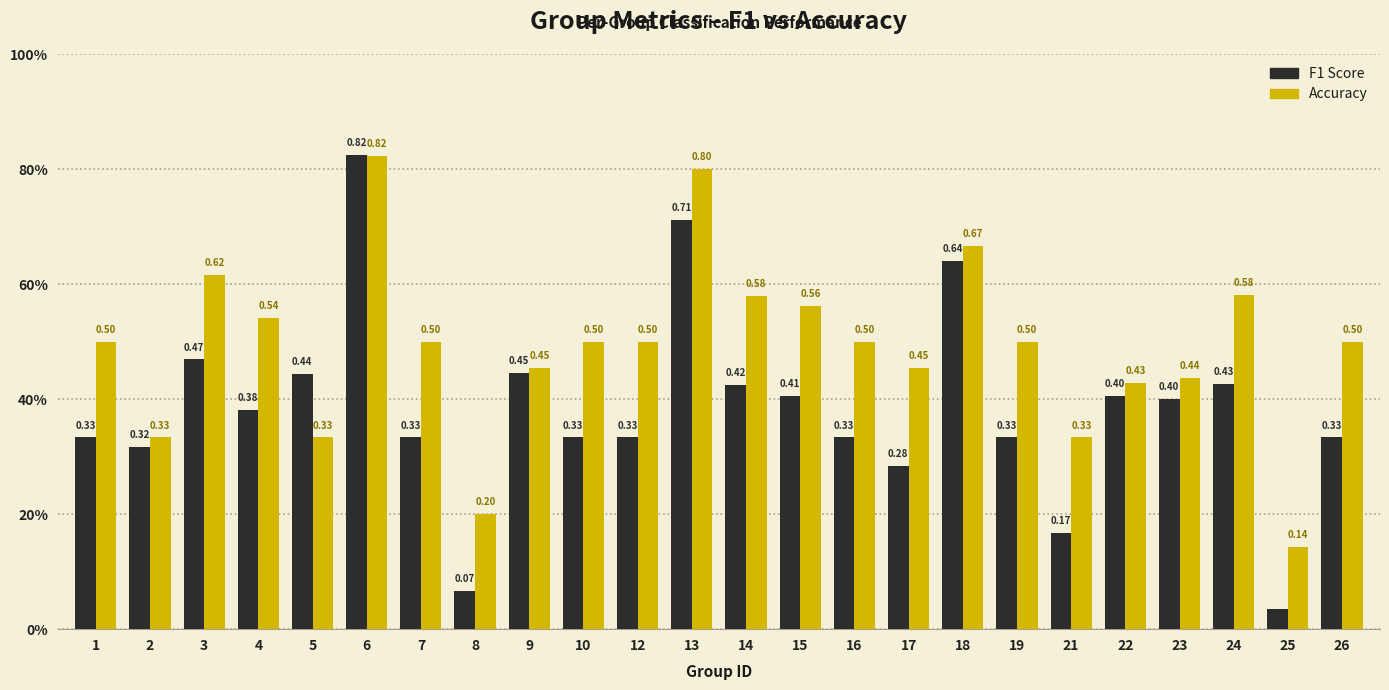

Reading left to right, list all the values displayed in this chart.

F1 Score: 0.3	0.3	0.5	0.4	0.4	0.8	0.3	0.1	0.4	0.3	0.3	0.7	0.4	0.4	0.3	0.3	0.6	0.3	0.2	0.4	0.4	0.4	0.0	0.3
Accuracy: 0.5	0.3	0.6	0.5	0.3	0.8	0.5	0.2	0.5	0.5	0.5	0.8	0.6	0.6	0.5	0.5	0.7	0.5	0.3	0.4	0.4	0.6	0.1	0.5